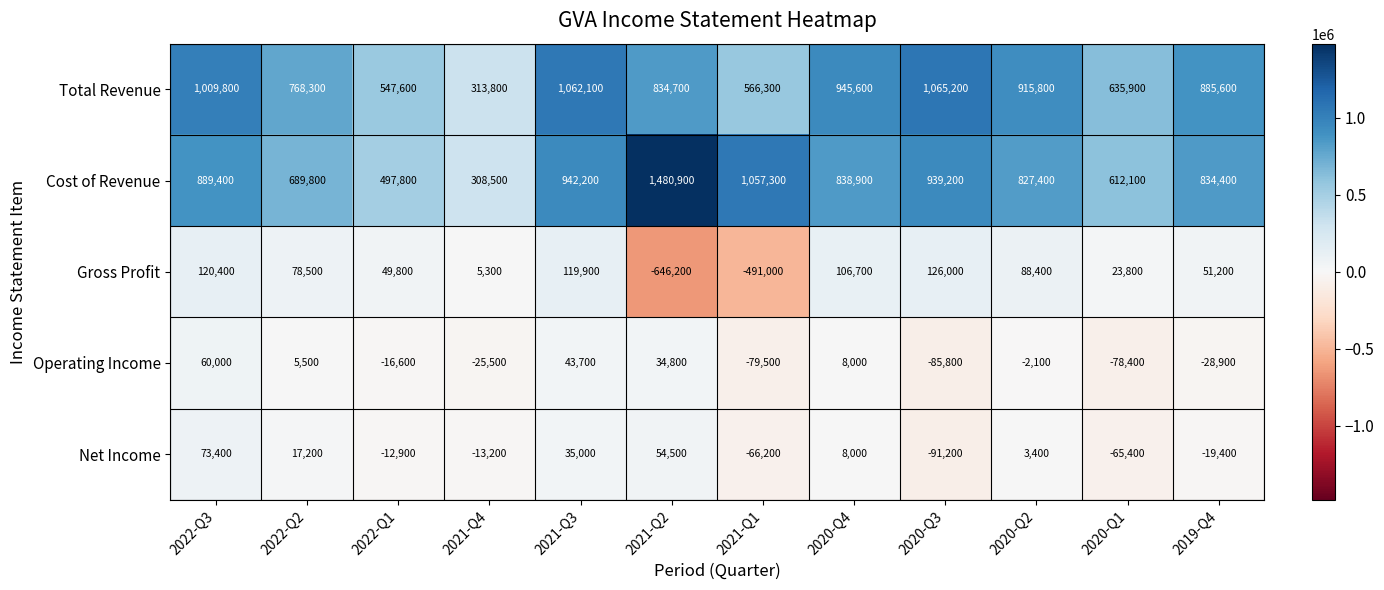

What is the smallest value displayed?

-646200